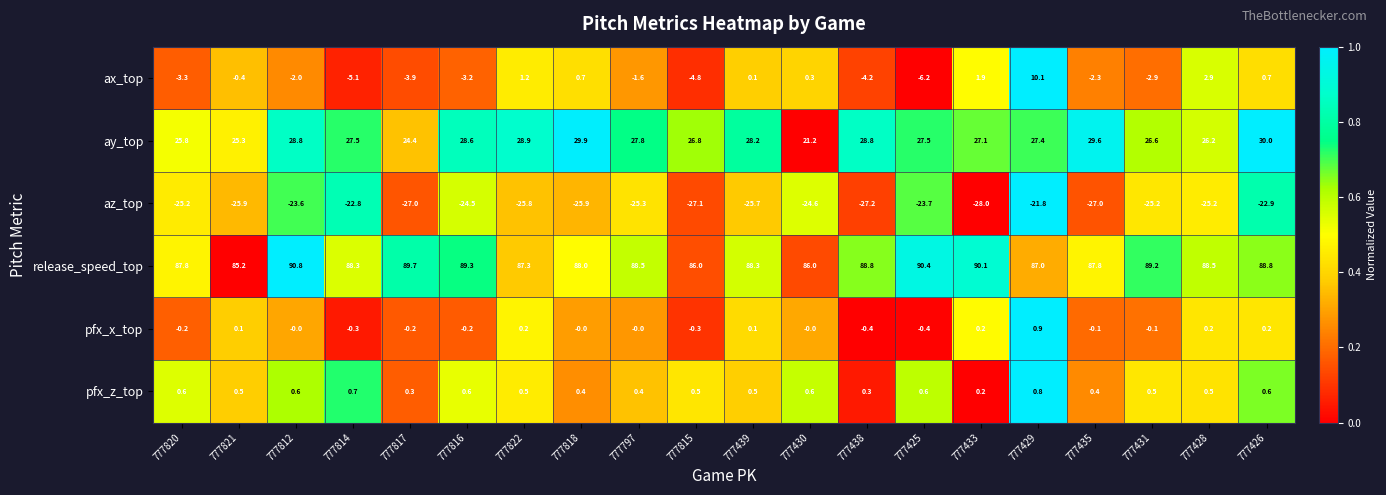

How many distinct data groups are displayed?

6